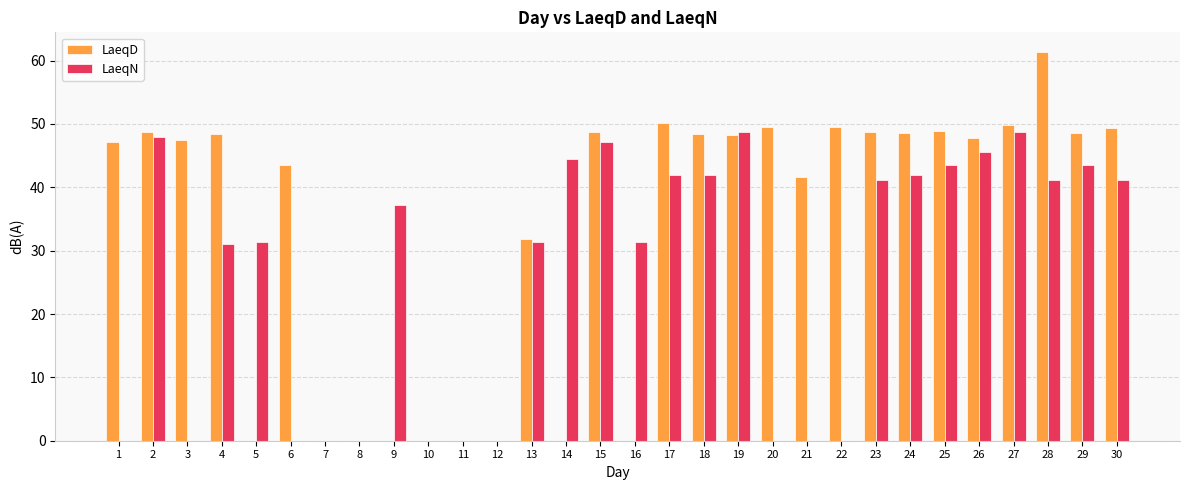

Between 2 and 9, which series saw the biggest shift?

LaeqD